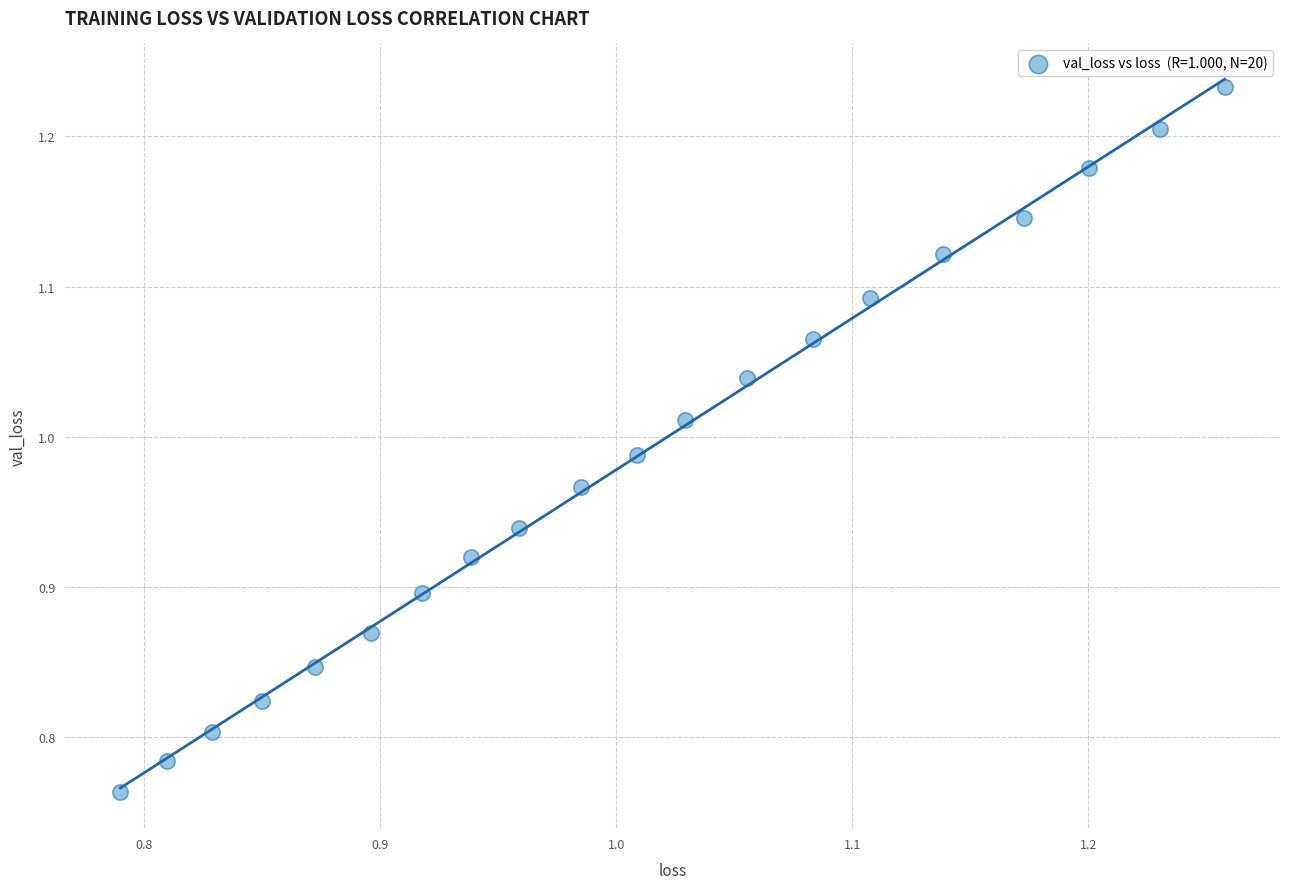

What is the range of X values (max minus min)?

0.5